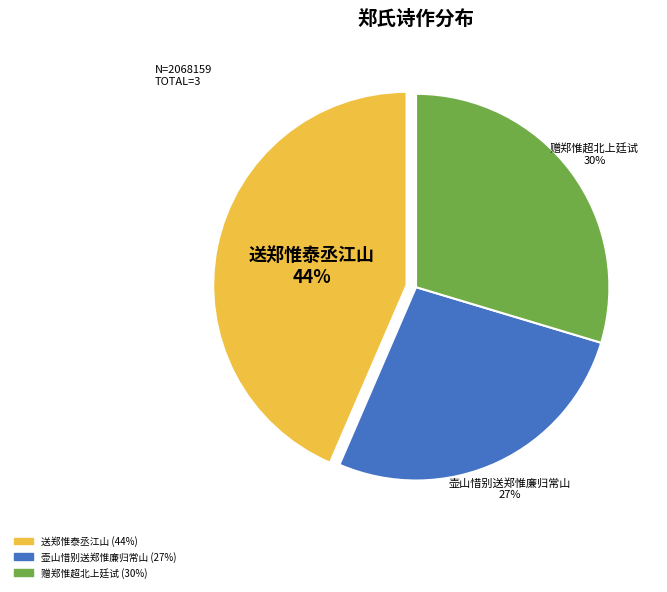

How many slices are in this pie chart?

3